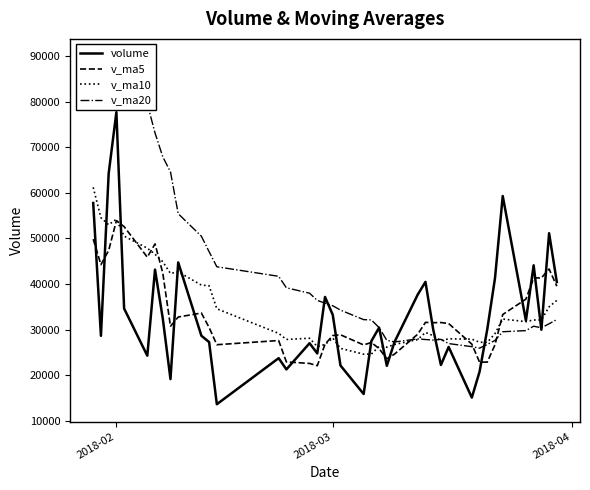

Which category has the highest value in the volume series?

2018-02